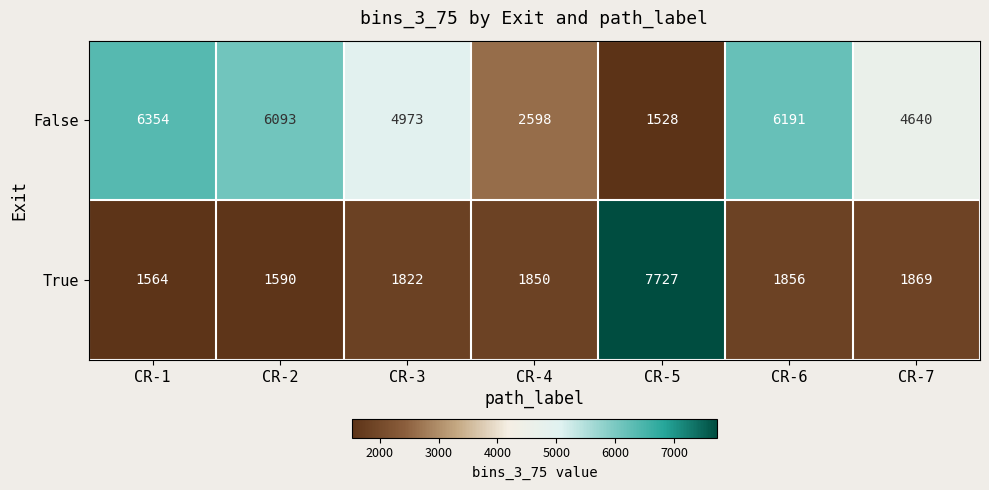

Which label corresponds to the smallest value in the chart?

CR-5